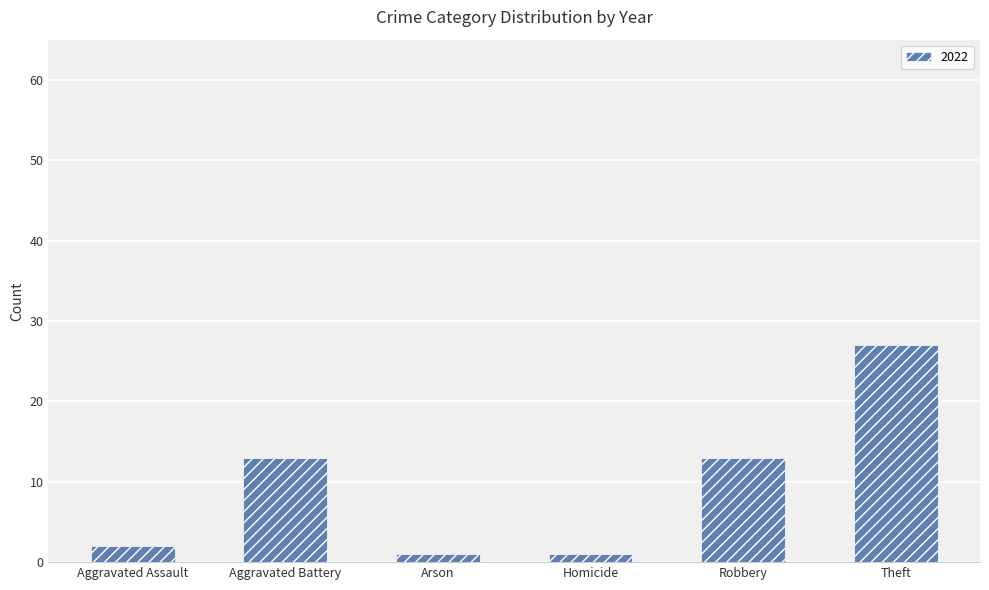

How many distinct data groups are displayed?

1